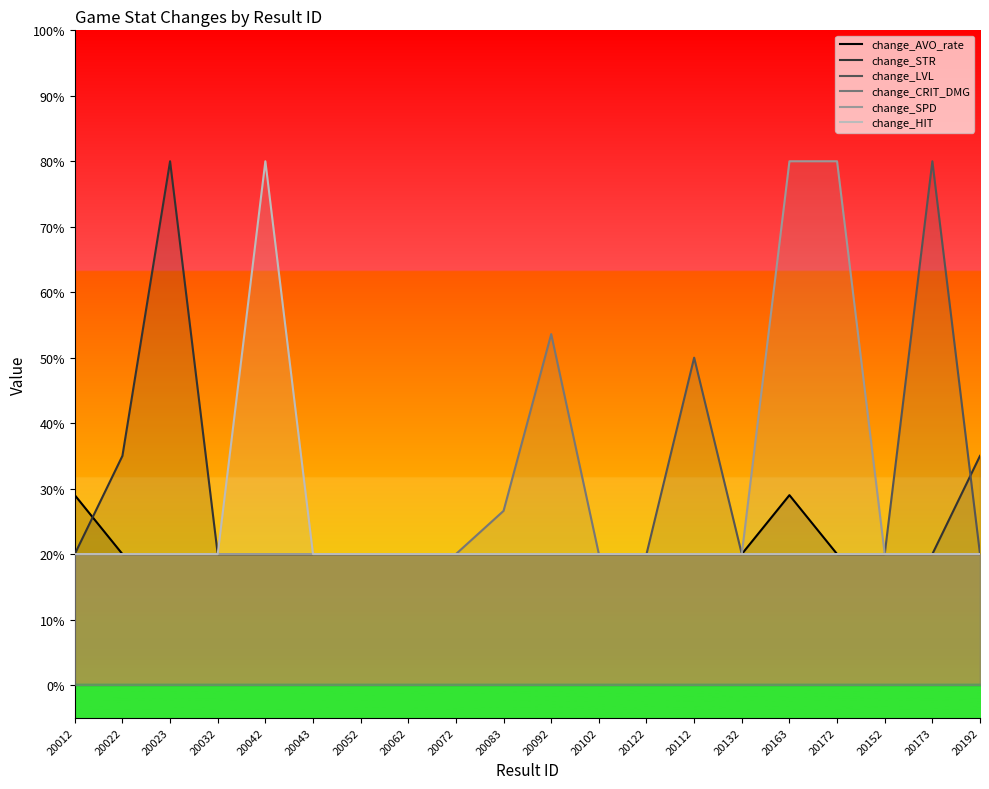

Reading left to right, list all the values displayed in this chart.

change_AVO_rate: 29.0	20.0	20.0	20.0	20.0	20.0	20.0	20.0	20.0	20.0	20.0	20.0	20.0	20.0	20.0	29.0	20.0	20.0	20.0	20.0
change_STR: 20.0	35.0	80.0	20.0	20.0	20.0	20.0	20.0	20.0	20.0	20.0	20.0	20.0	20.0	20.0	20.0	20.0	20.0	20.0	35.0
change_LVL: 20.0	20.0	20.0	20.0	20.0	20.0	20.0	20.0	20.0	20.0	20.0	20.0	20.0	50.0	20.0	20.0	20.0	20.0	80.0	20.0
change_CRIT_DMG: 20.0	20.0	20.0	20.0	20.0	20.0	20.0	20.0	20.0	26.6	53.6	20.0	20.0	20.0	20.0	20.0	20.0	20.0	20.0	20.0
change_SPD: 20.0	20.0	20.0	20.0	20.0	20.0	20.0	20.0	20.0	20.0	20.0	20.0	20.0	20.0	20.0	80.0	80.0	20.0	20.0	20.0
change_HIT: 20.0	20.0	20.0	20.0	80.0	20.0	20.0	20.0	20.0	20.0	20.0	20.0	20.0	20.0	20.0	20.0	20.0	20.0	20.0	20.0